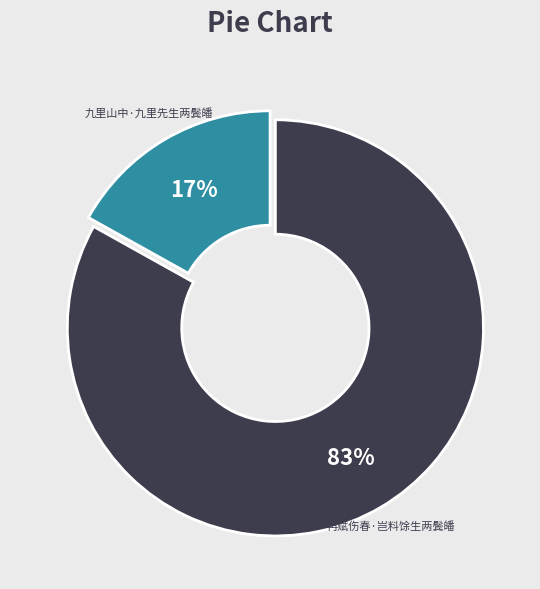

To the nearest percent, what is the difference between the largest and smallest slice percentages?

66%